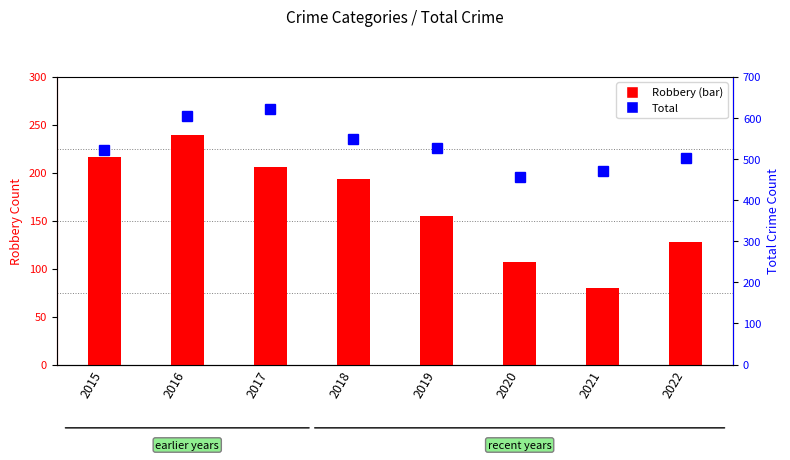

Rank the series by their maximum value, from highest to lowest.

Total, Robbery